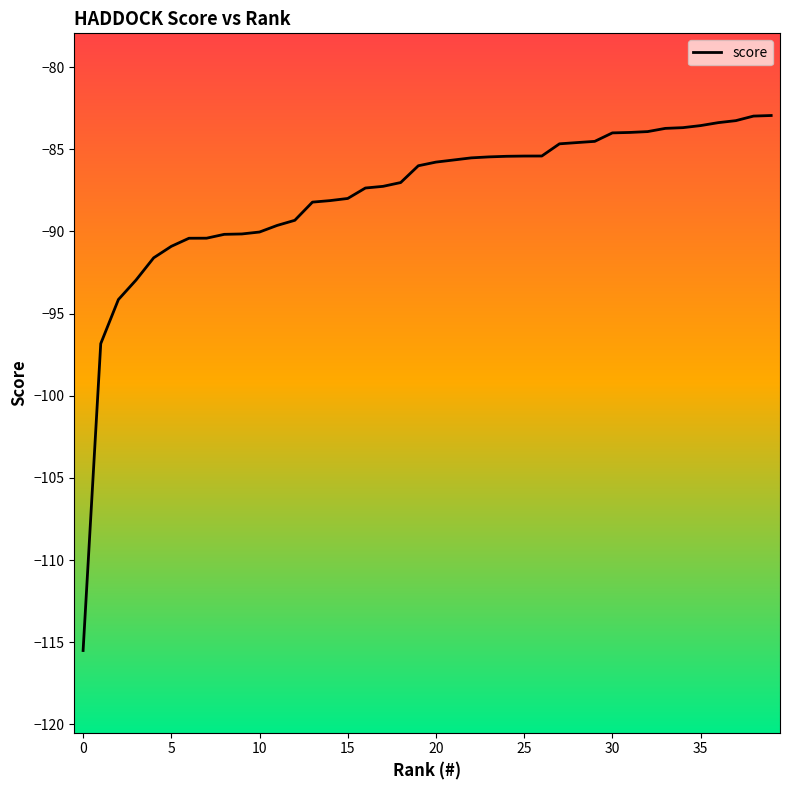

What is the difference between the maximum and minimum values?

32.6